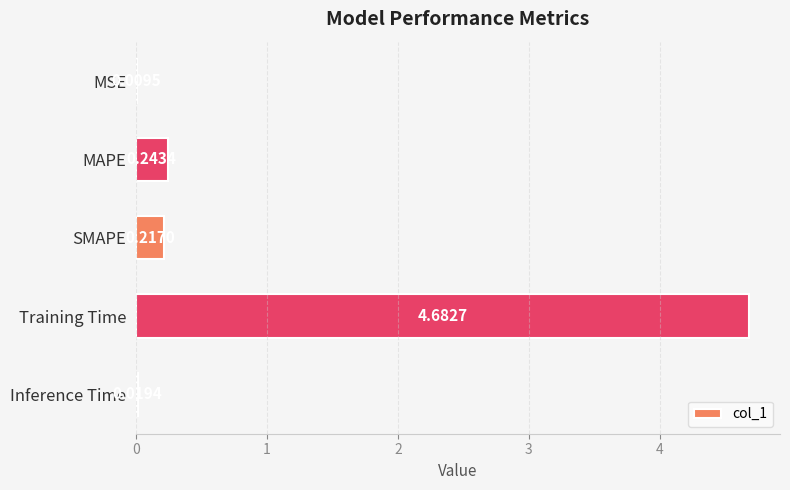

Where is the data nearest to the value 2?

MAPE